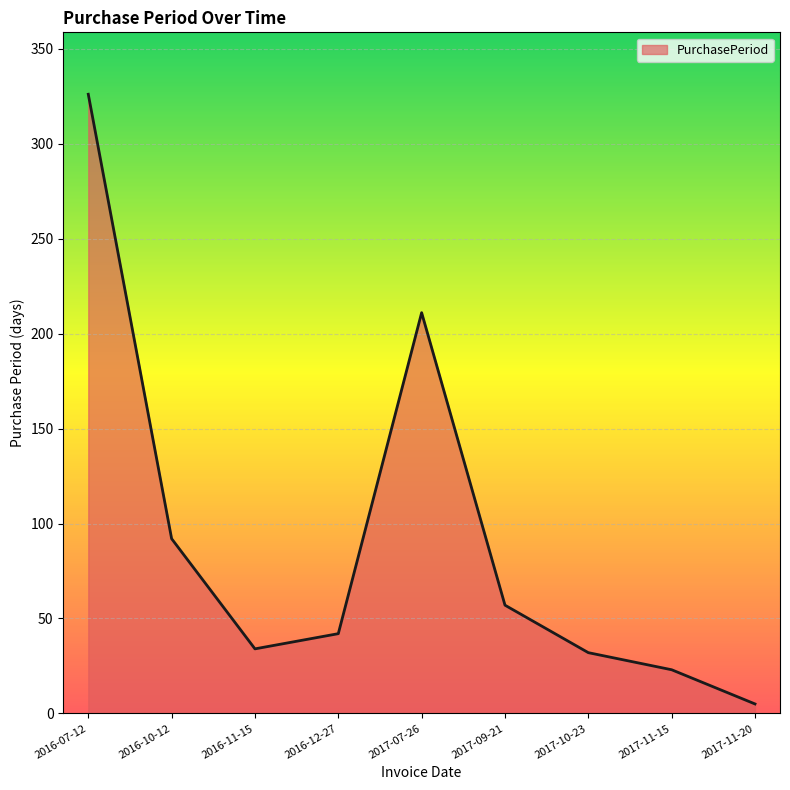

Reading right to left, list all the values displayed in this chart.

5	23	32	57	211	42	34	92	326